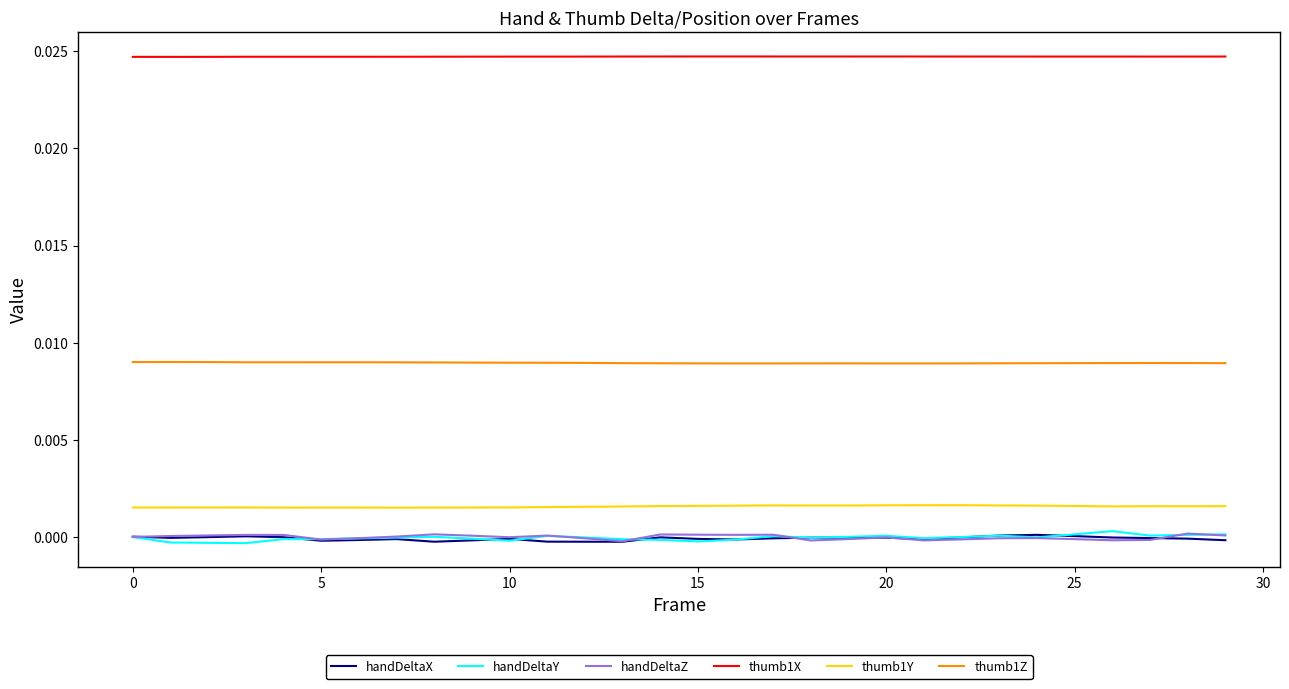

True or false: handDeltaY and thumb1Y cross at least once.

False